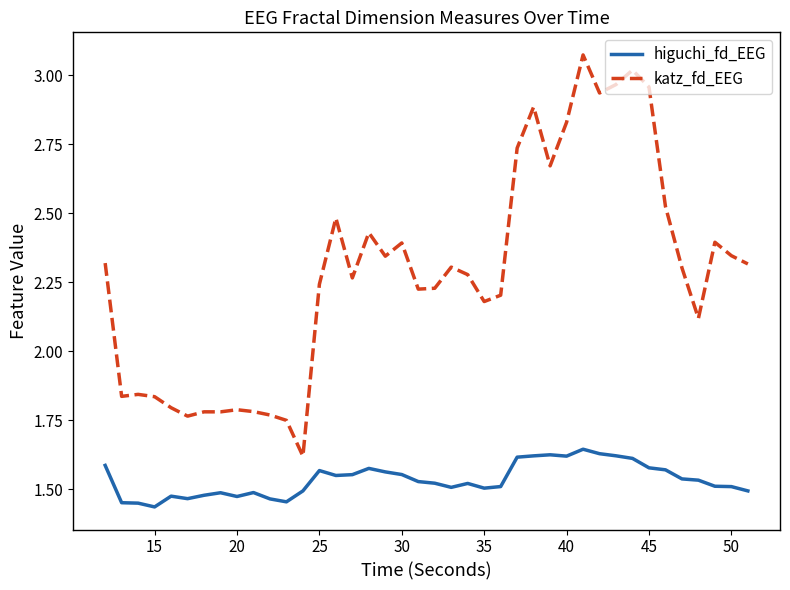

Which series has the largest total across all categories?

katz_fd_EEG